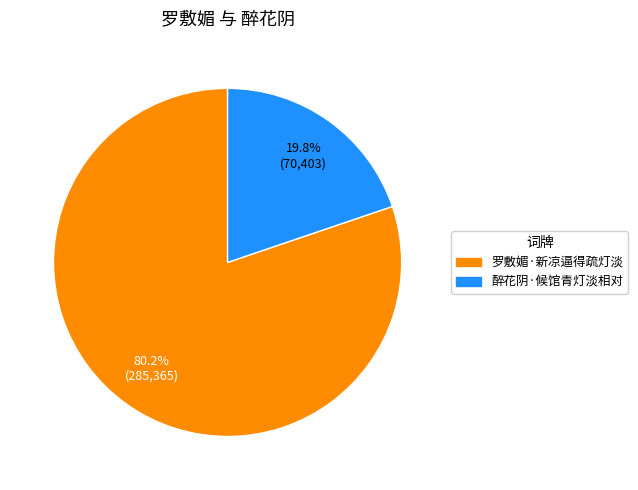

Which slice is the smallest?

醉花阴·候馆青灯淡相对